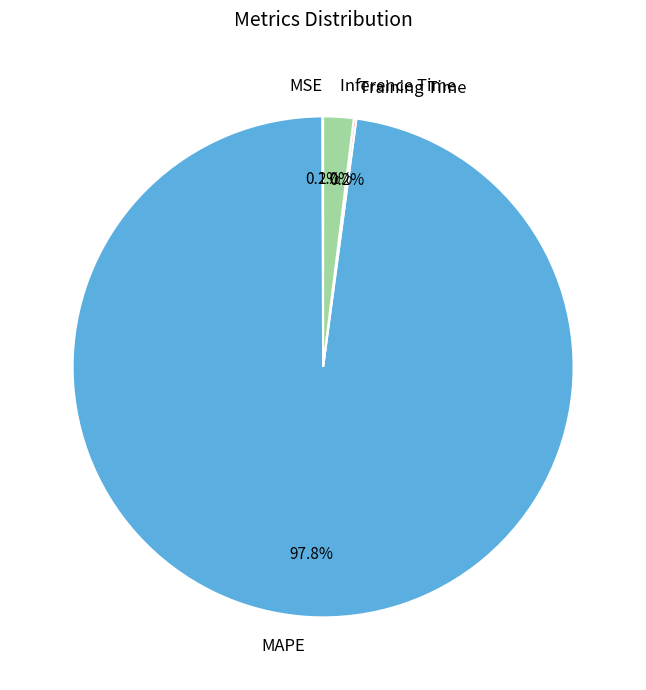

To the nearest percent, what percentage of the pie is MAPE?

98%